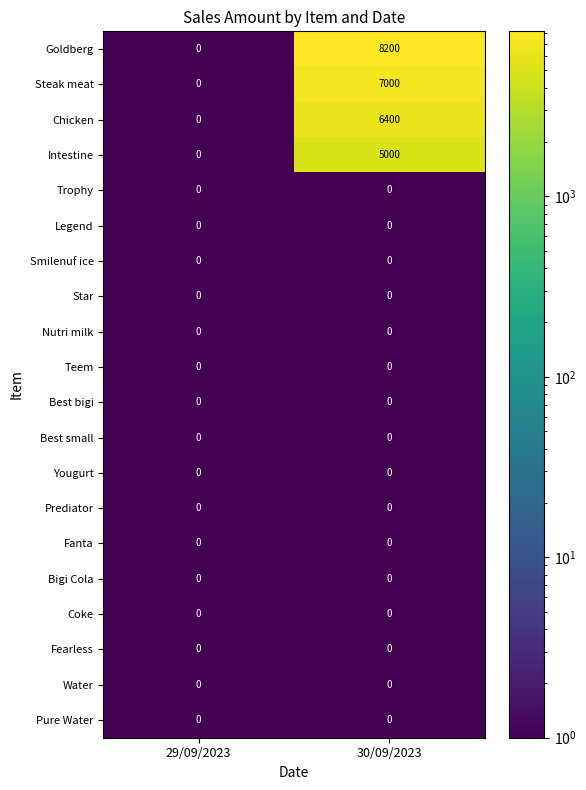

What is the spread (max minus min) of values at 30/09/2023?

8200